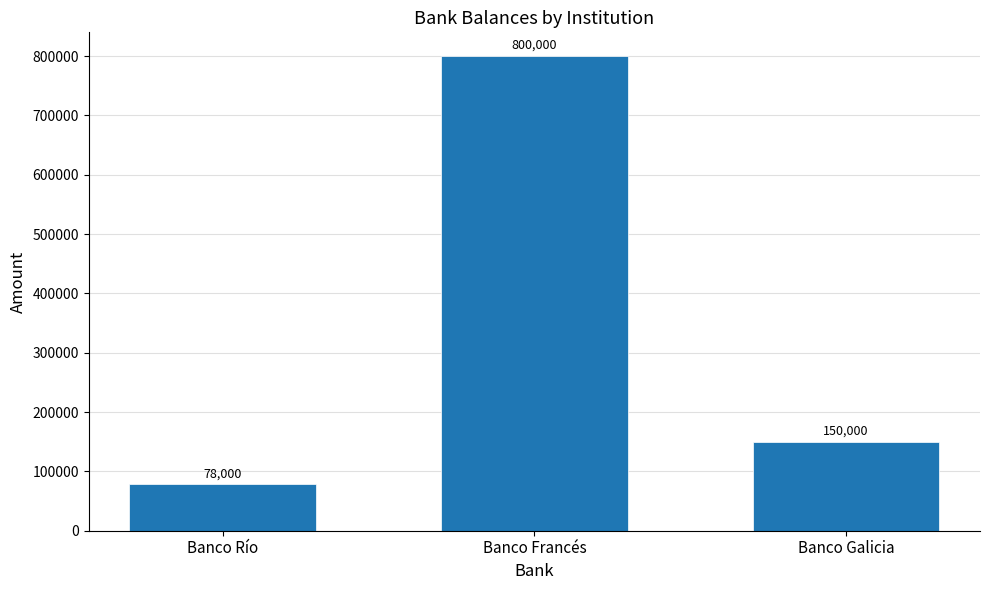

What is the ratio of the value at Banco Río to the value at Banco Francés?

0.1